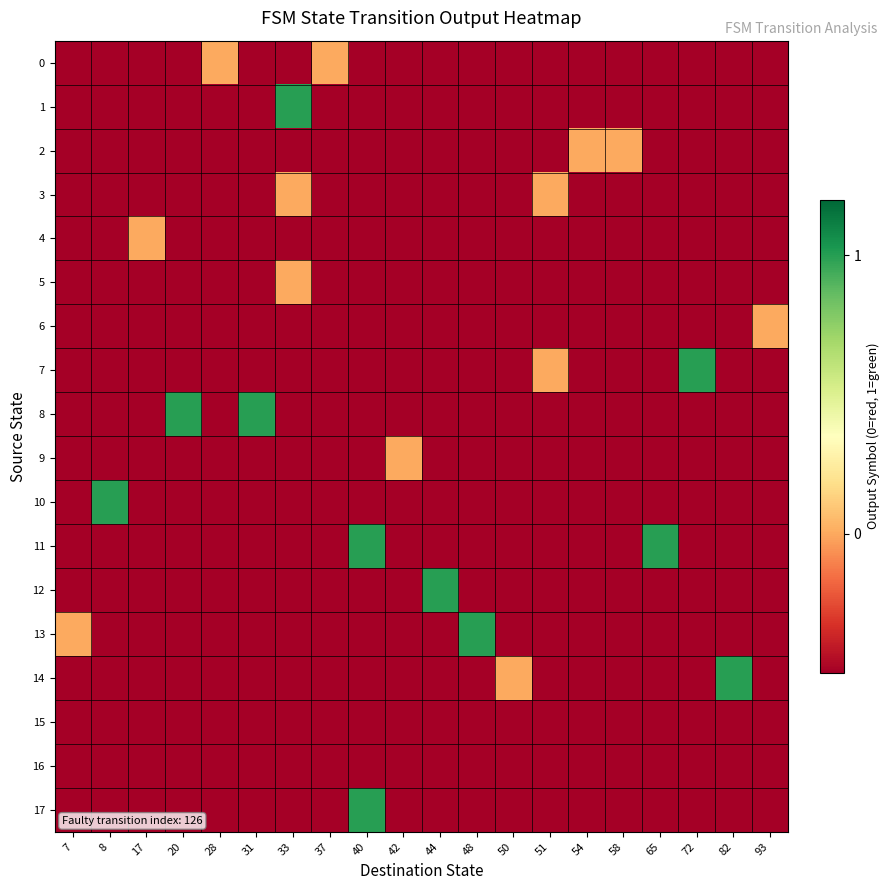

Reading right to left, what are all the values shown in this chart?

0: 93=-0.5	82=-0.5	72=-0.5	65=-0.5	58=-0.5	54=-0.5	51=-0.5	50=-0.5	48=-0.5	44=-0.5	42=-0.5	40=-0.5	37=0.0	33=-0.5	31=-0.5	28=0.0	20=-0.5	17=-0.5	8=-0.5	7=-0.5
1: 93=-0.5	82=-0.5	72=-0.5	65=-0.5	58=-0.5	54=-0.5	51=-0.5	50=-0.5	48=-0.5	44=-0.5	42=-0.5	40=-0.5	37=-0.5	33=1.0	31=-0.5	28=-0.5	20=-0.5	17=-0.5	8=-0.5	7=-0.5
2: 93=-0.5	82=-0.5	72=-0.5	65=-0.5	58=0.0	54=0.0	51=-0.5	50=-0.5	48=-0.5	44=-0.5	42=-0.5	40=-0.5	37=-0.5	33=-0.5	31=-0.5	28=-0.5	20=-0.5	17=-0.5	8=-0.5	7=-0.5
3: 93=-0.5	82=-0.5	72=-0.5	65=-0.5	58=-0.5	54=-0.5	51=0.0	50=-0.5	48=-0.5	44=-0.5	42=-0.5	40=-0.5	37=-0.5	33=0.0	31=-0.5	28=-0.5	20=-0.5	17=-0.5	8=-0.5	7=-0.5
4: 93=-0.5	82=-0.5	72=-0.5	65=-0.5	58=-0.5	54=-0.5	51=-0.5	50=-0.5	48=-0.5	44=-0.5	42=-0.5	40=-0.5	37=-0.5	33=-0.5	31=-0.5	28=-0.5	20=-0.5	17=0.0	8=-0.5	7=-0.5
5: 93=-0.5	82=-0.5	72=-0.5	65=-0.5	58=-0.5	54=-0.5	51=-0.5	50=-0.5	48=-0.5	44=-0.5	42=-0.5	40=-0.5	37=-0.5	33=0.0	31=-0.5	28=-0.5	20=-0.5	17=-0.5	8=-0.5	7=-0.5
6: 93=0.0	82=-0.5	72=-0.5	65=-0.5	58=-0.5	54=-0.5	51=-0.5	50=-0.5	48=-0.5	44=-0.5	42=-0.5	40=-0.5	37=-0.5	33=-0.5	31=-0.5	28=-0.5	20=-0.5	17=-0.5	8=-0.5	7=-0.5
7: 93=-0.5	82=-0.5	72=1.0	65=-0.5	58=-0.5	54=-0.5	51=0.0	50=-0.5	48=-0.5	44=-0.5	42=-0.5	40=-0.5	37=-0.5	33=-0.5	31=-0.5	28=-0.5	20=-0.5	17=-0.5	8=-0.5	7=-0.5
8: 93=-0.5	82=-0.5	72=-0.5	65=-0.5	58=-0.5	54=-0.5	51=-0.5	50=-0.5	48=-0.5	44=-0.5	42=-0.5	40=-0.5	37=-0.5	33=-0.5	31=1.0	28=-0.5	20=1.0	17=-0.5	8=-0.5	7=-0.5
9: 93=-0.5	82=-0.5	72=-0.5	65=-0.5	58=-0.5	54=-0.5	51=-0.5	50=-0.5	48=-0.5	44=-0.5	42=0.0	40=-0.5	37=-0.5	33=-0.5	31=-0.5	28=-0.5	20=-0.5	17=-0.5	8=-0.5	7=-0.5
10: 93=-0.5	82=-0.5	72=-0.5	65=-0.5	58=-0.5	54=-0.5	51=-0.5	50=-0.5	48=-0.5	44=-0.5	42=-0.5	40=-0.5	37=-0.5	33=-0.5	31=-0.5	28=-0.5	20=-0.5	17=-0.5	8=1.0	7=-0.5
11: 93=-0.5	82=-0.5	72=-0.5	65=1.0	58=-0.5	54=-0.5	51=-0.5	50=-0.5	48=-0.5	44=-0.5	42=-0.5	40=1.0	37=-0.5	33=-0.5	31=-0.5	28=-0.5	20=-0.5	17=-0.5	8=-0.5	7=-0.5
12: 93=-0.5	82=-0.5	72=-0.5	65=-0.5	58=-0.5	54=-0.5	51=-0.5	50=-0.5	48=-0.5	44=1.0	42=-0.5	40=-0.5	37=-0.5	33=-0.5	31=-0.5	28=-0.5	20=-0.5	17=-0.5	8=-0.5	7=-0.5
13: 93=-0.5	82=-0.5	72=-0.5	65=-0.5	58=-0.5	54=-0.5	51=-0.5	50=-0.5	48=1.0	44=-0.5	42=-0.5	40=-0.5	37=-0.5	33=-0.5	31=-0.5	28=-0.5	20=-0.5	17=-0.5	8=-0.5	7=0.0
14: 93=-0.5	82=1.0	72=-0.5	65=-0.5	58=-0.5	54=-0.5	51=-0.5	50=0.0	48=-0.5	44=-0.5	42=-0.5	40=-0.5	37=-0.5	33=-0.5	31=-0.5	28=-0.5	20=-0.5	17=-0.5	8=-0.5	7=-0.5
15: 93=-0.5	82=-0.5	72=-0.5	65=-0.5	58=-0.5	54=-0.5	51=-0.5	50=-0.5	48=-0.5	44=-0.5	42=-0.5	40=-0.5	37=-0.5	33=-0.5	31=-0.5	28=-0.5	20=-0.5	17=-0.5	8=-0.5	7=-0.5
16: 93=-0.5	82=-0.5	72=-0.5	65=-0.5	58=-0.5	54=-0.5	51=-0.5	50=-0.5	48=-0.5	44=-0.5	42=-0.5	40=-0.5	37=-0.5	33=-0.5	31=-0.5	28=-0.5	20=-0.5	17=-0.5	8=-0.5	7=-0.5
17: 93=-0.5	82=-0.5	72=-0.5	65=-0.5	58=-0.5	54=-0.5	51=-0.5	50=-0.5	48=-0.5	44=-0.5	42=-0.5	40=1.0	37=-0.5	33=-0.5	31=-0.5	28=-0.5	20=-0.5	17=-0.5	8=-0.5	7=-0.5